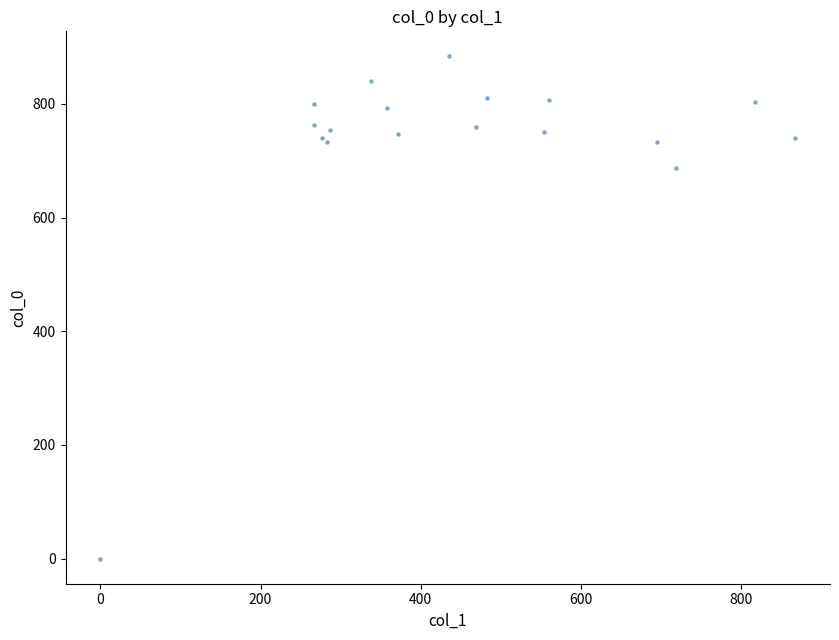

What Y value in the scatter plot is closest to 441?

686.7